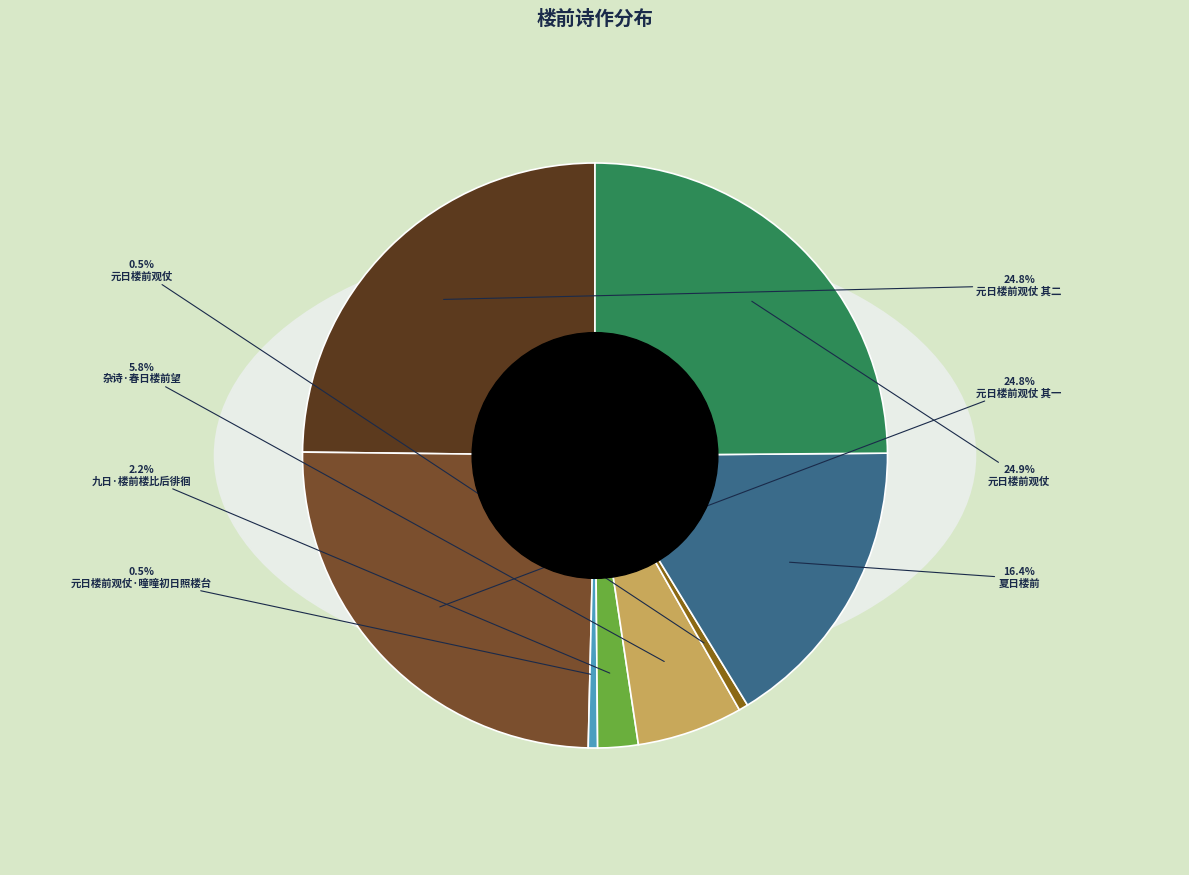

What is the change in value from 元日楼前观仗 其一 to 九日·楼前楼比后徘徊?

-1085638